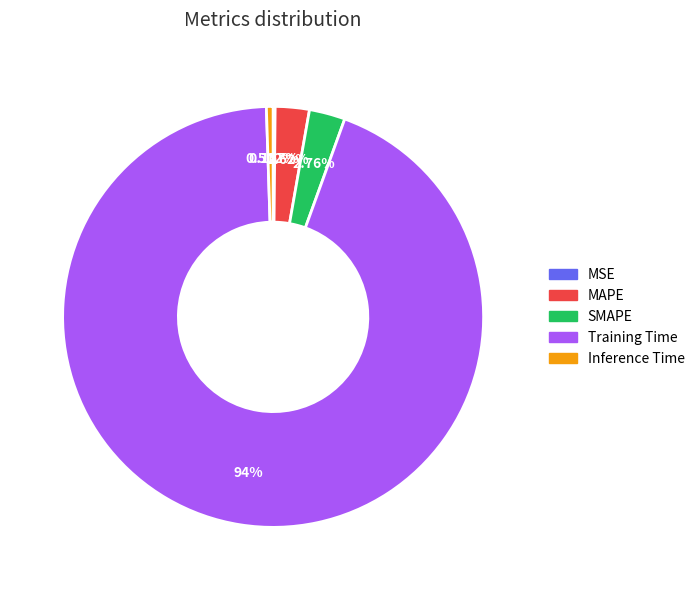

Is it true that Training Time is 94% of the pie?

True